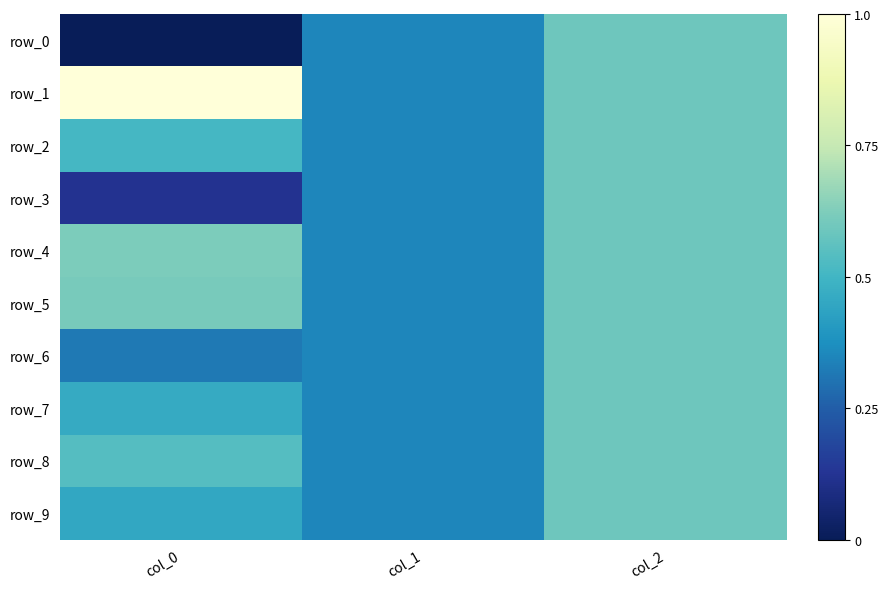

Count the row_7 values in the range 0 to 1.

3